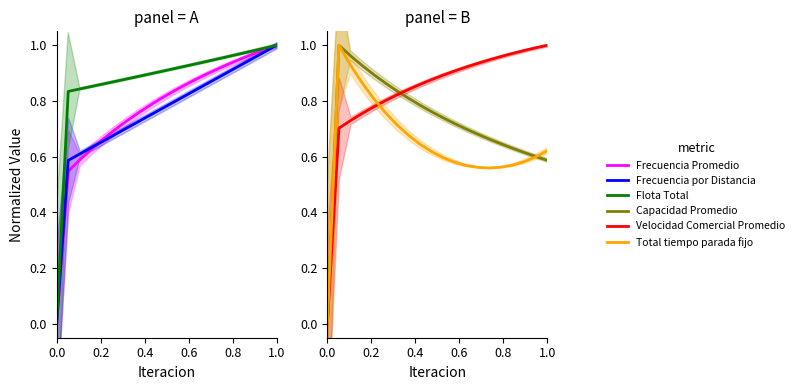

What is the average value of the Total tiempo parada fijo series?

0.6